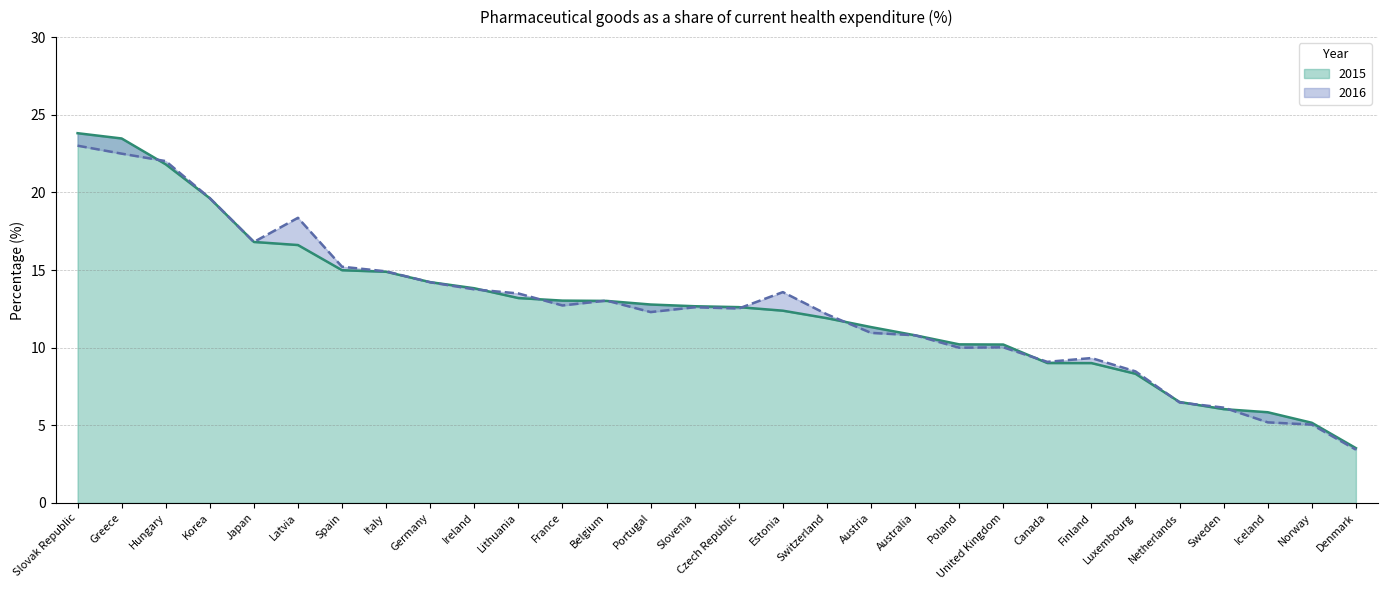

Which has a higher value, Slovak Republic or Hungary?

Slovak Republic